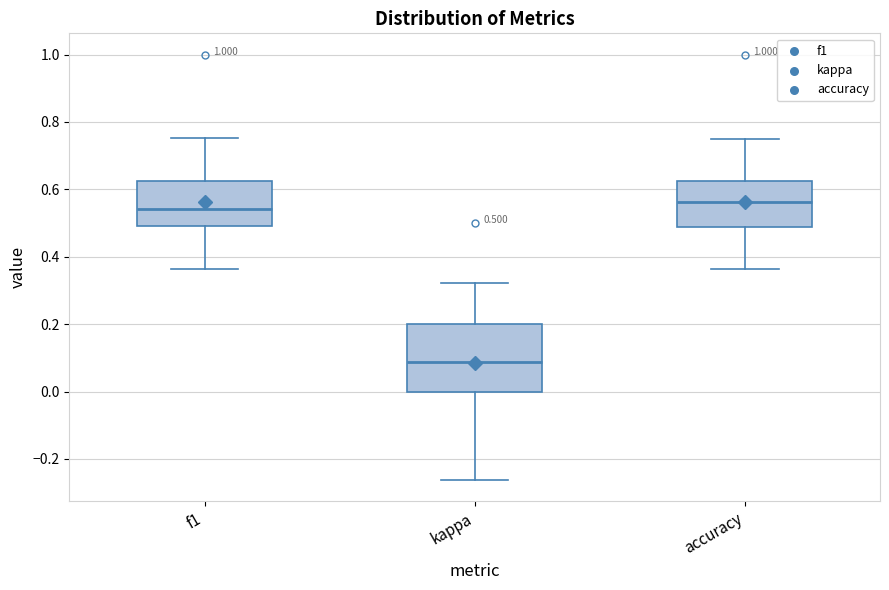

Which box's median line is the lowest?

kappa